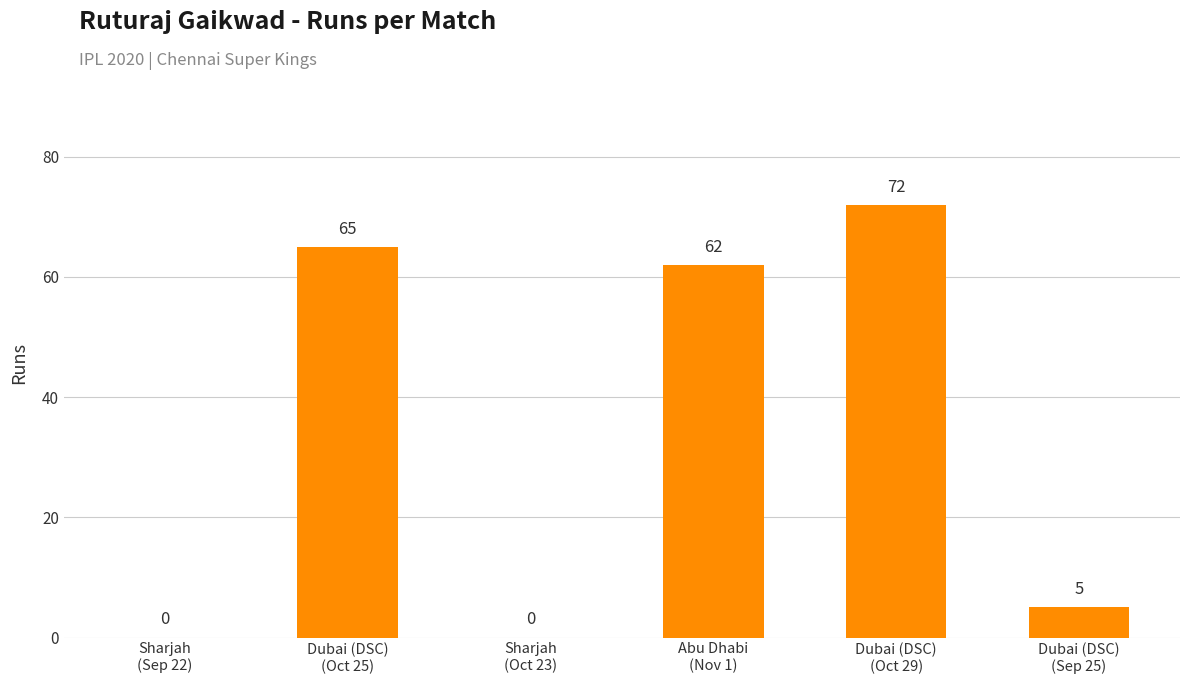

What is the average value?

34